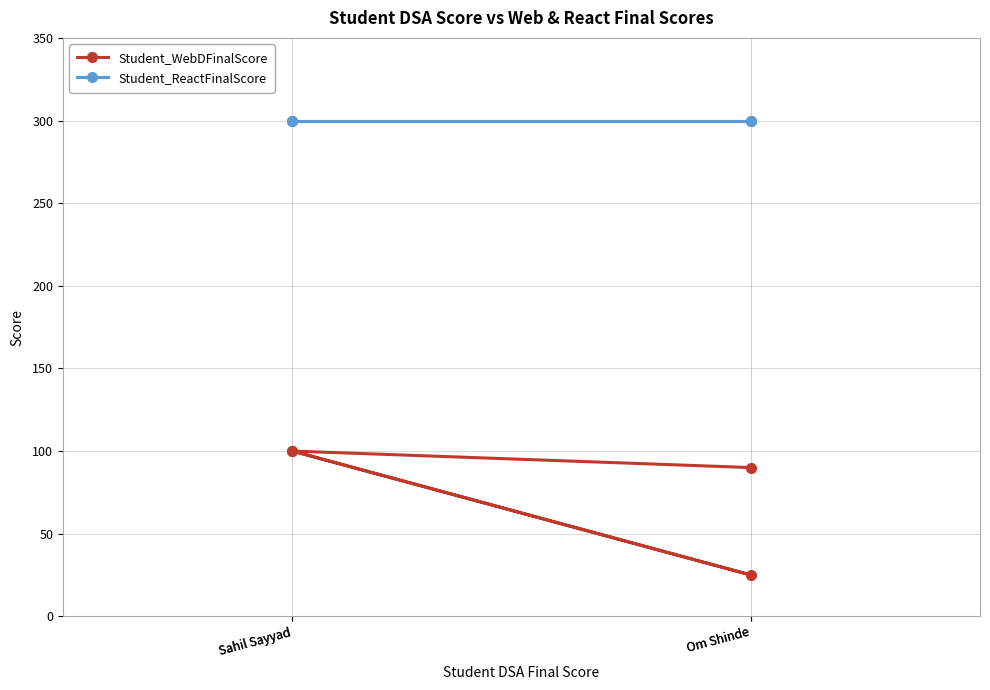

Reading left to right, list all the values displayed in this chart.

Student_WebDFinalScore: Sahil Sayyad=100	Om Shinde=25	Sahil Sayyad=100	Om Shinde=90
Student_ReactFinalScore: Sahil Sayyad=300	Om Shinde=300	Sahil Sayyad=300	Om Shinde=300